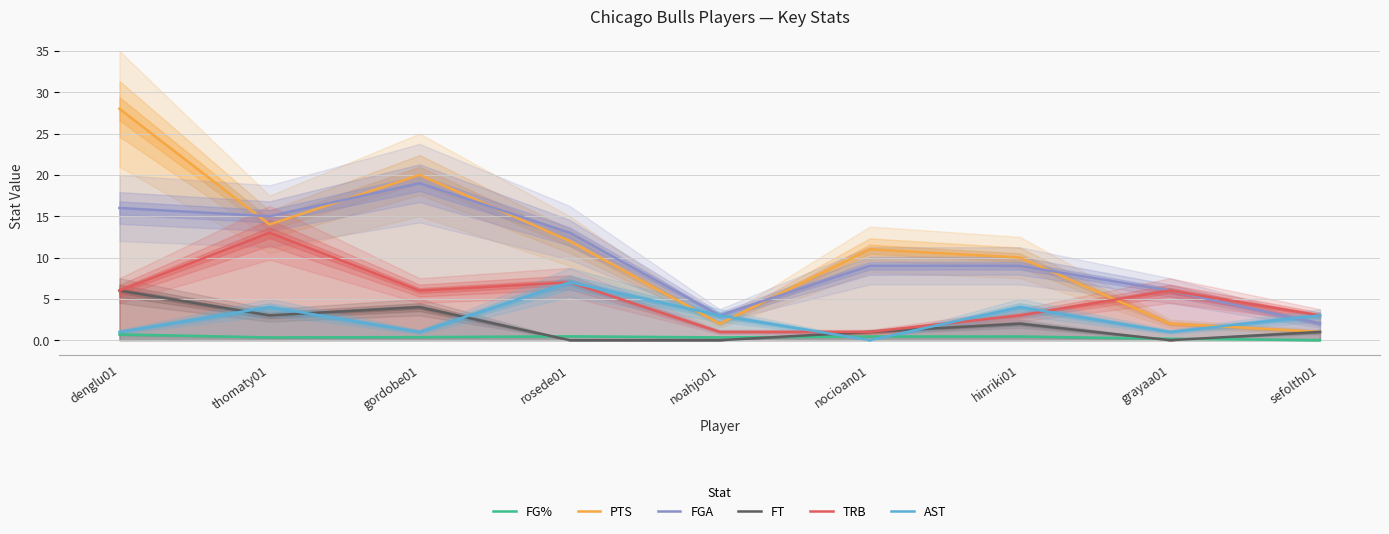

What are all the series names shown in the legend?

FG%, PTS, FGA, FT, TRB, AST